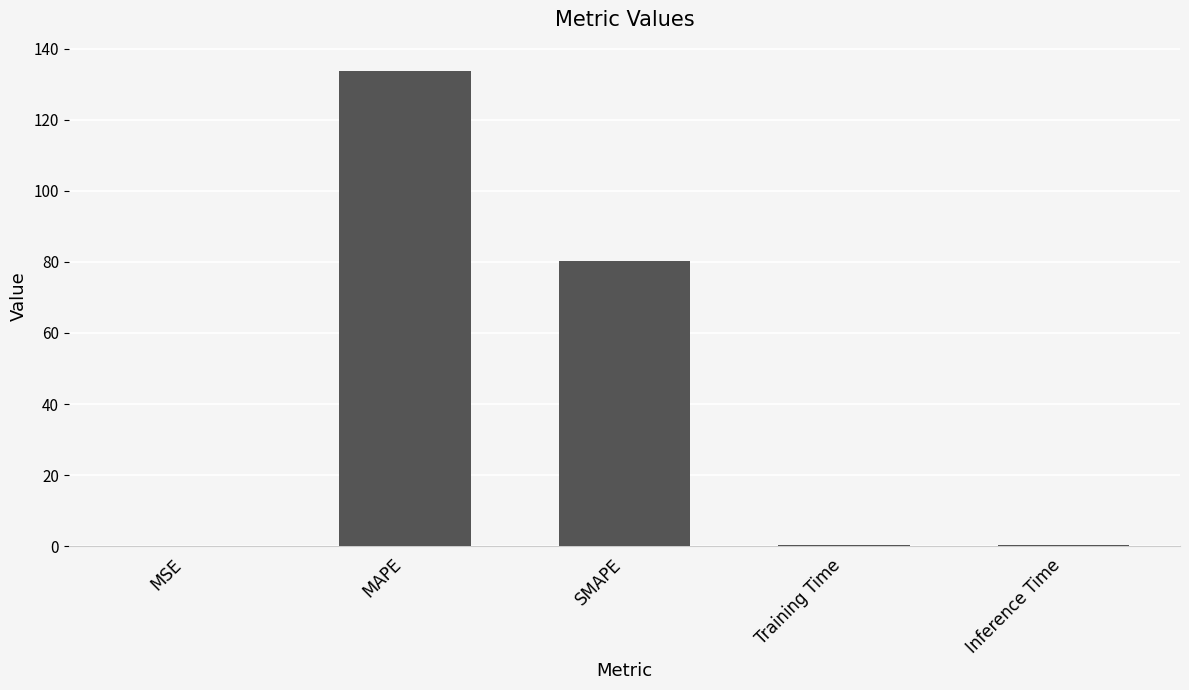

Which label corresponds to the largest value in the chart?

MAPE